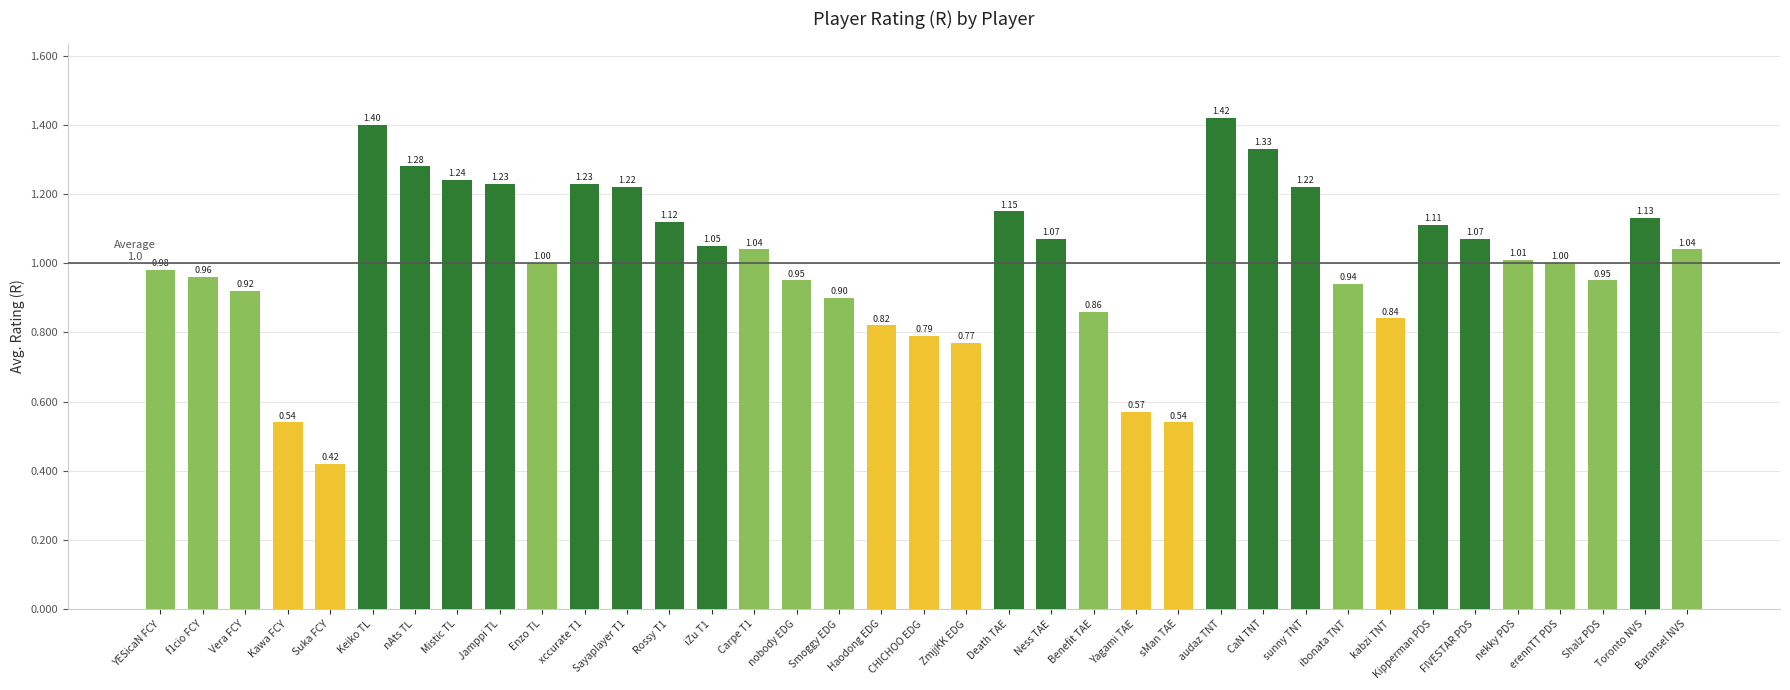

What is the sum of the values at Shalz PDS and Baransel NVS?

2.0